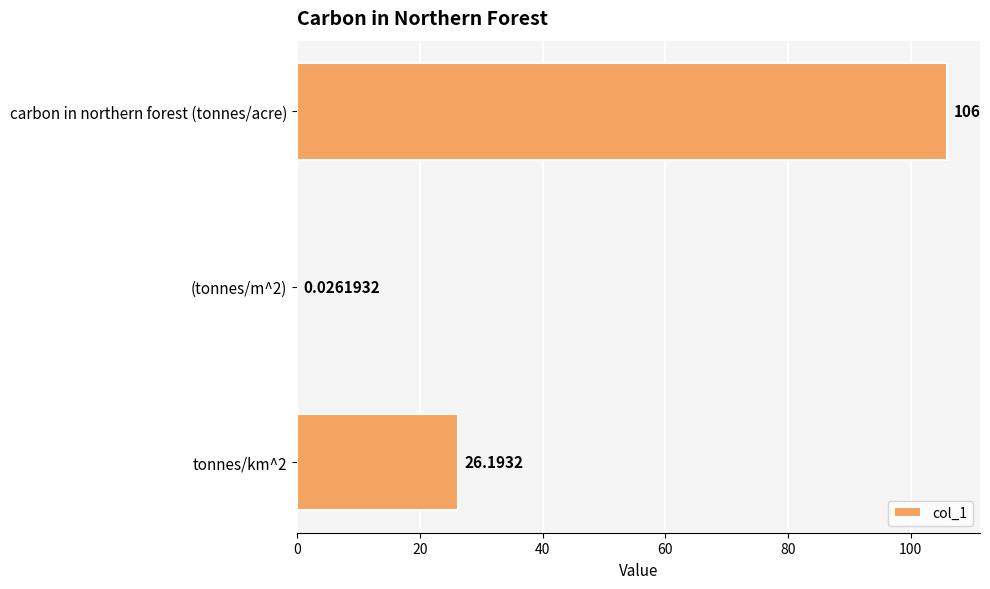

Between carbon in northern forest (tonnes/acre) and tonnes/km^2, which is larger?

carbon in northern forest (tonnes/acre)